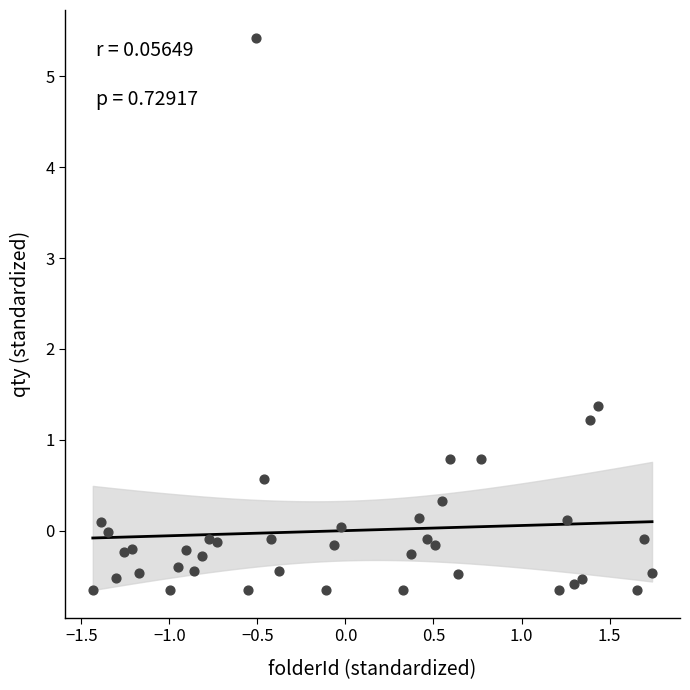

What is the range of Y values (max minus min)?

6.1